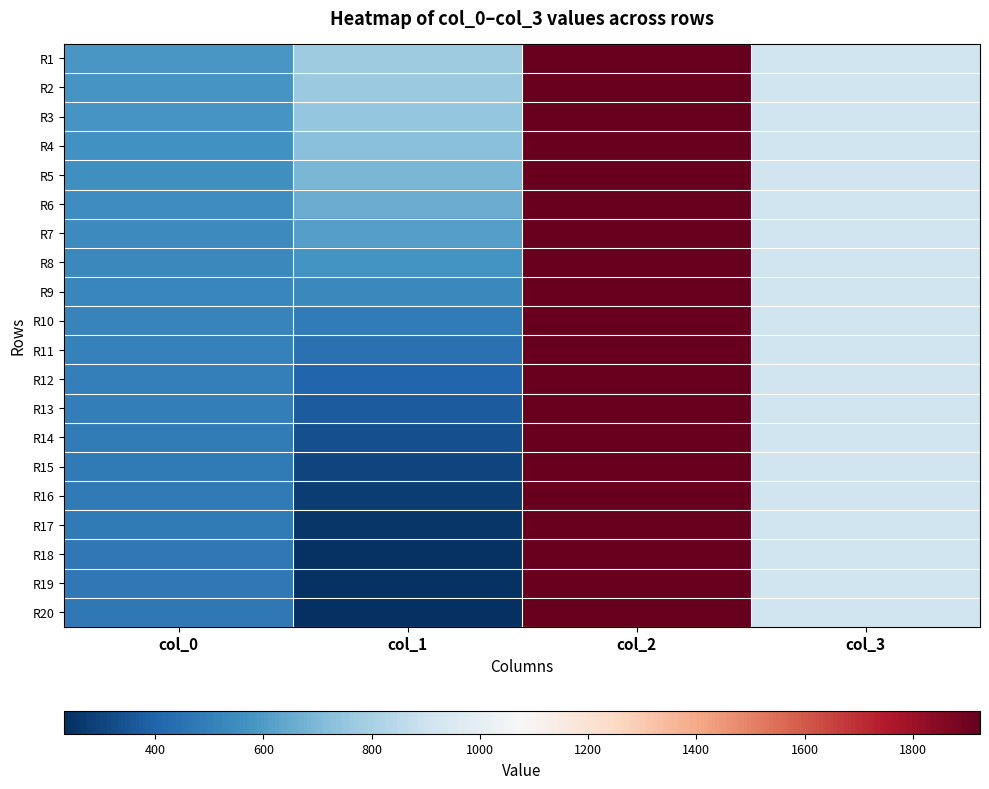

Which series has the widest spread of values?

R20